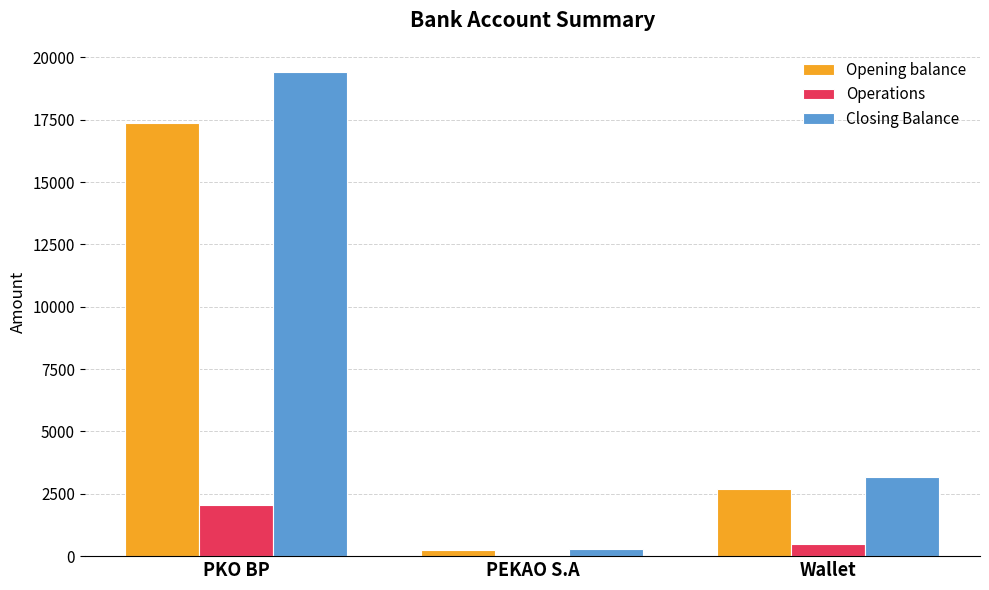

What is the average value of the Opening balance series?

6765.5